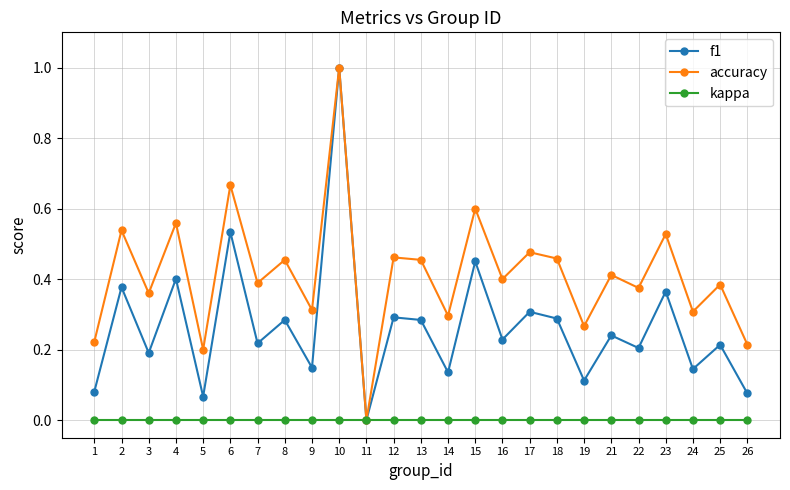

Between 25 and 26, which series saw the biggest shift?

accuracy